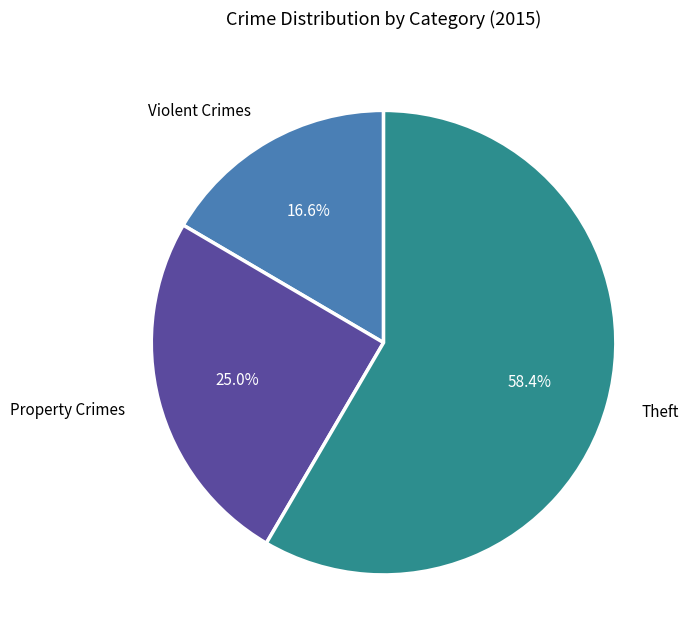

Rank the categories by value from lowest to highest.

Violent Crimes, Property Crimes, Theft